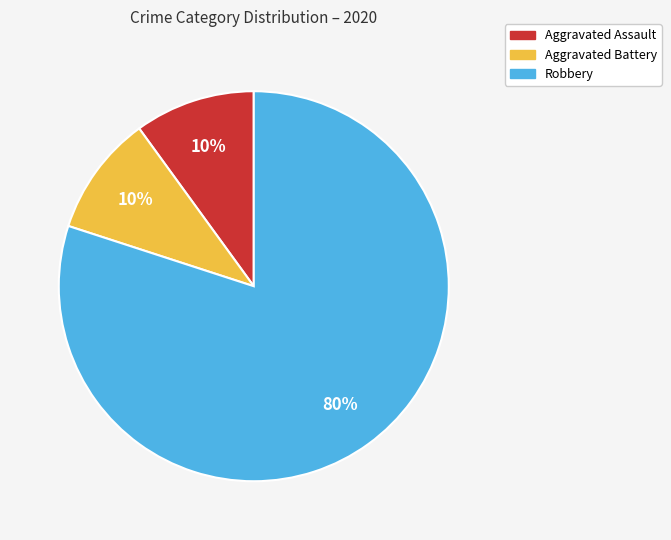

What is the ratio of the value at Robbery to the value at Aggravated Battery?

8.0